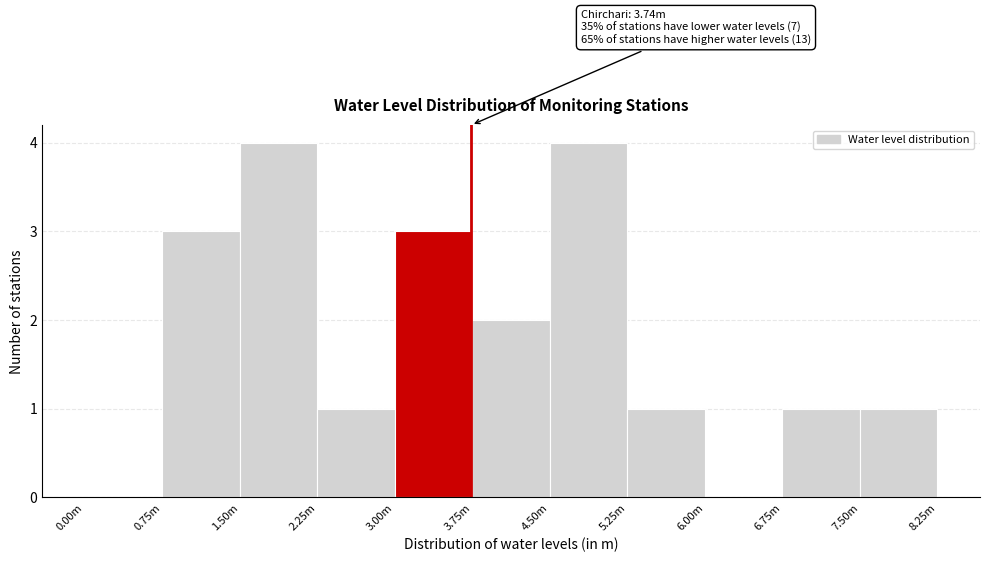

Reading left to right, what are all the values shown in this chart?

0.00m=0	0.75m=3	1.50m=4	2.25m=1	3.00m=3	3.75m=2	4.50m=4	5.25m=1	6.00m=0	6.75m=1	7.50m=1